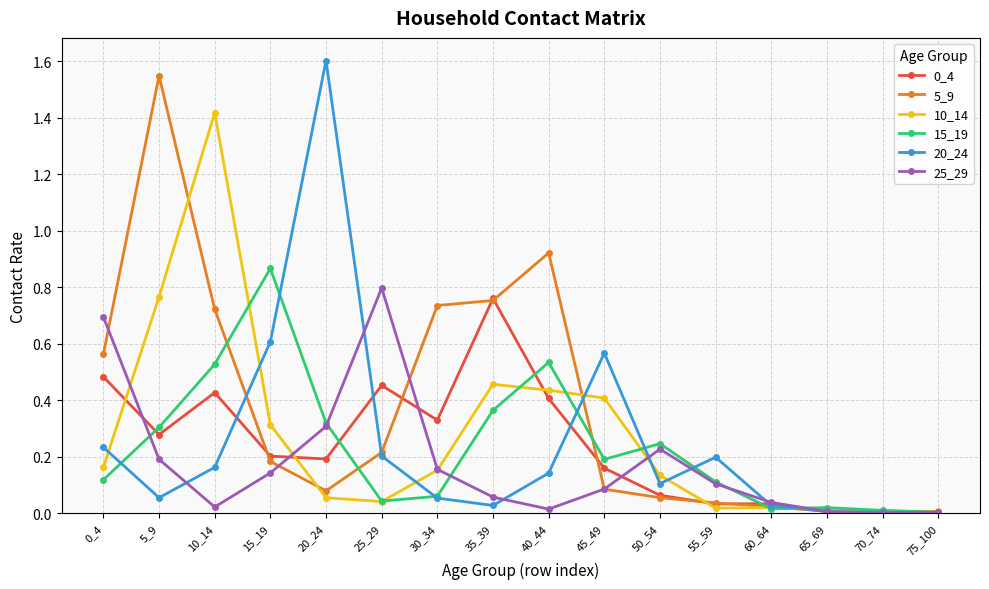

True or false: 15_19 has more than 0 interior local peaks.

True